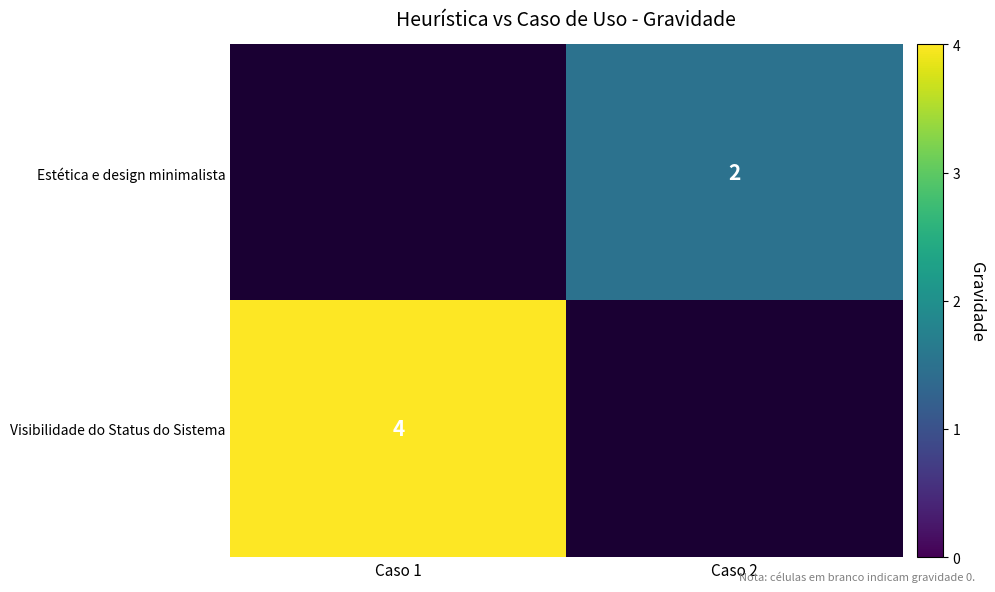

The Visibilidade do Status do Sistema series shows 4 at Caso 1. True or false?

True